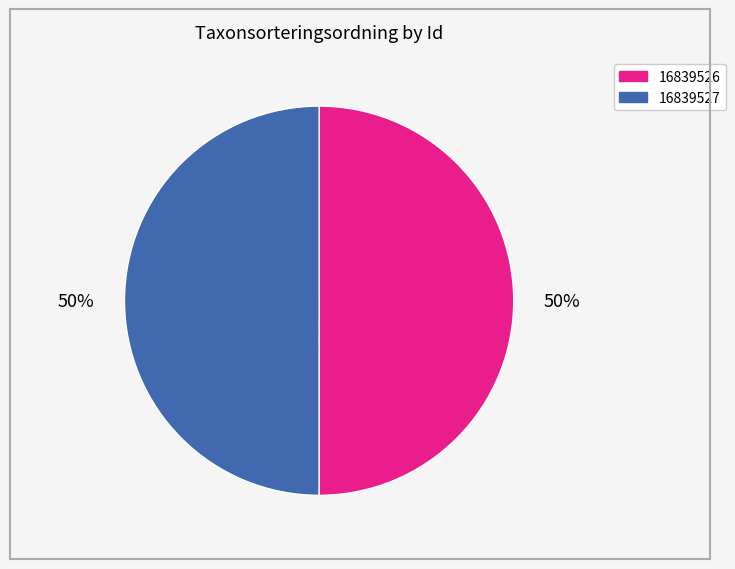

To the nearest percent, what is the average slice percentage?

50%